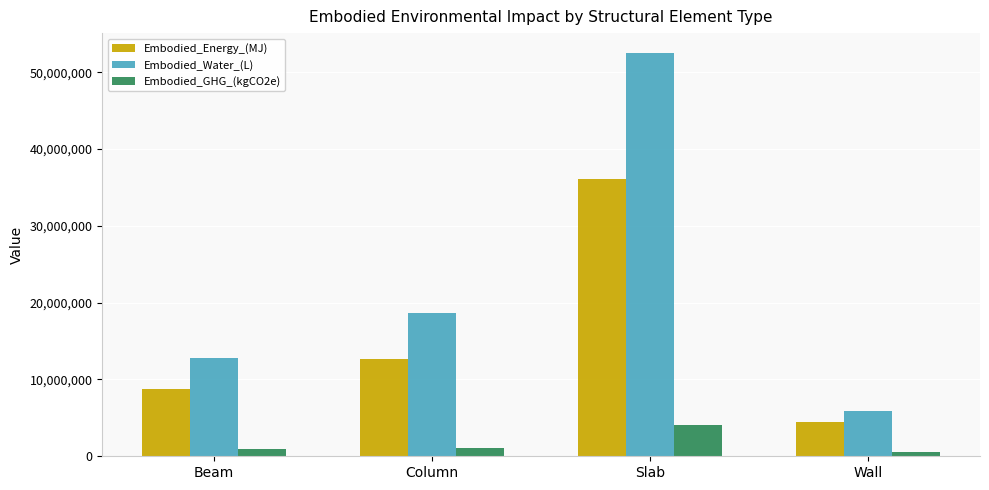

What are all the series names shown in the legend?

Embodied_Energy_(MJ), Embodied_Water_(L), Embodied_GHG_(kgCO2e)